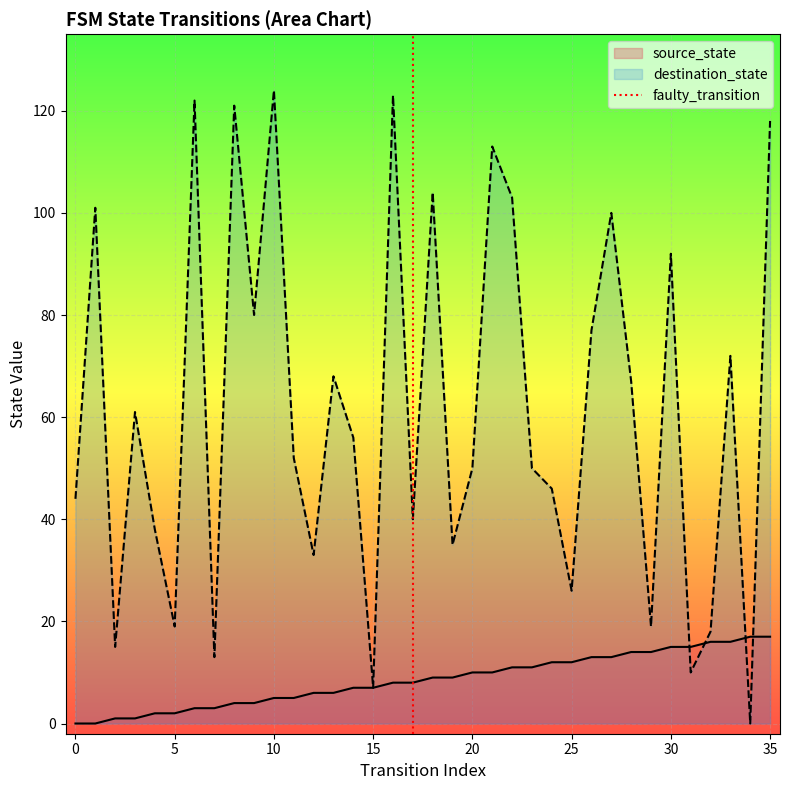

The value of destination_state at 0 is 12. True or false?

False